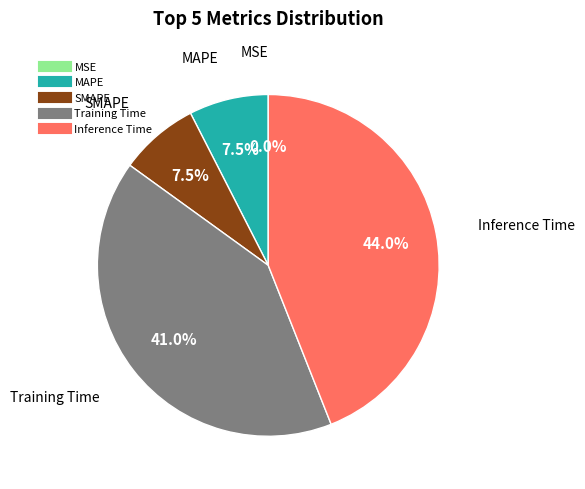

True or false: SMAPE accounts for 1% of the total.

False